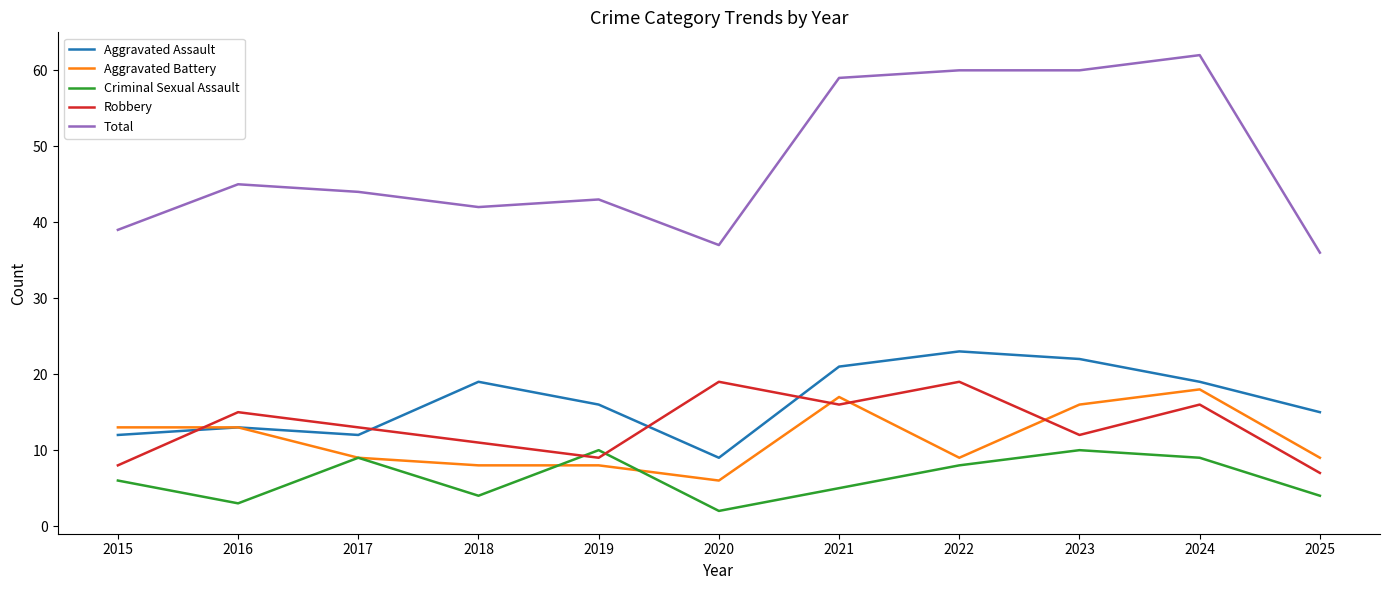

What is the sum of all Robbery values?

145